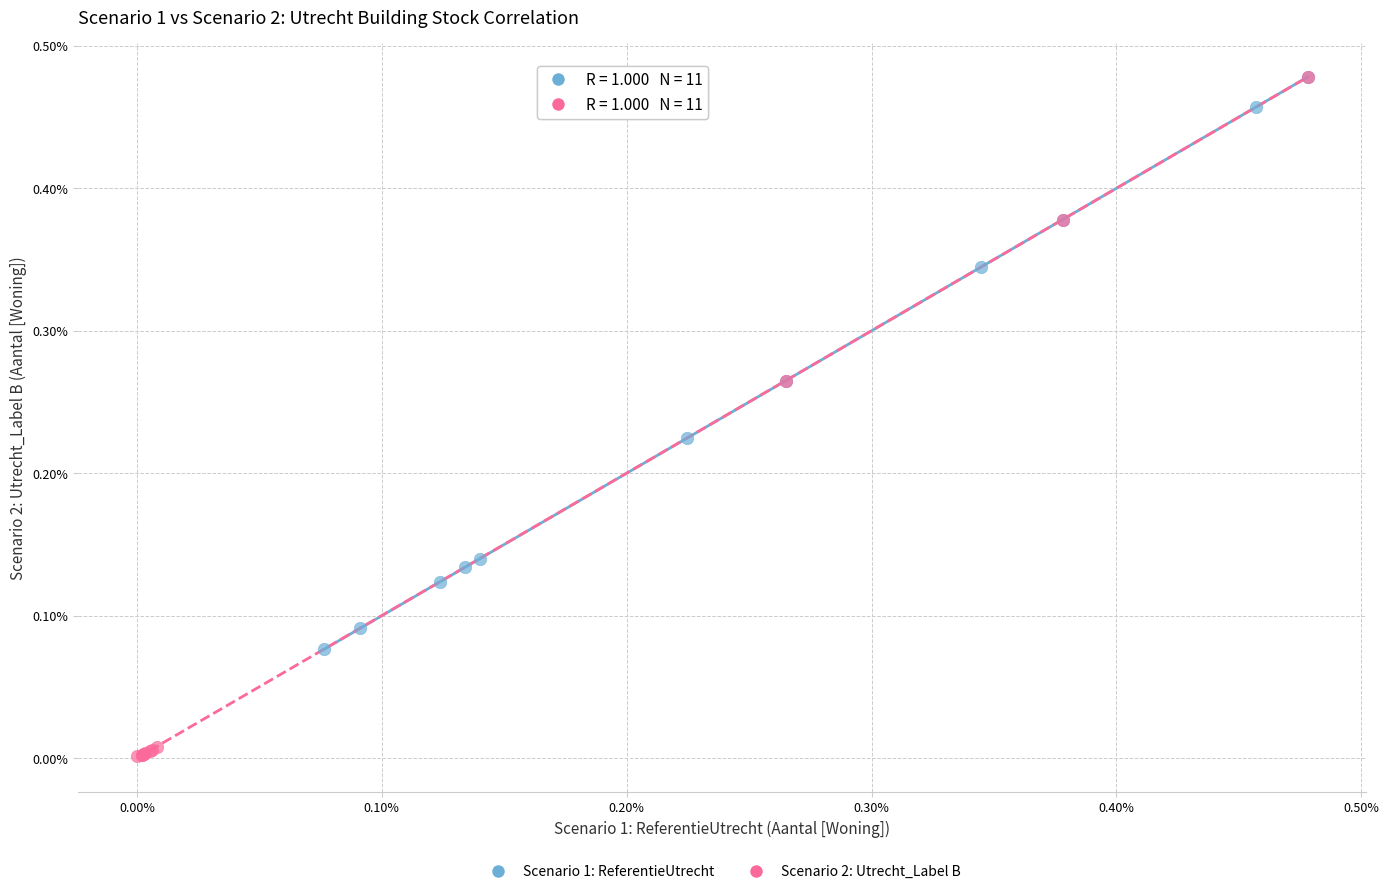

What are all the series names shown in the legend?

Scenario 1: ReferentieUtrecht, Scenario 2: Utrecht_Label B